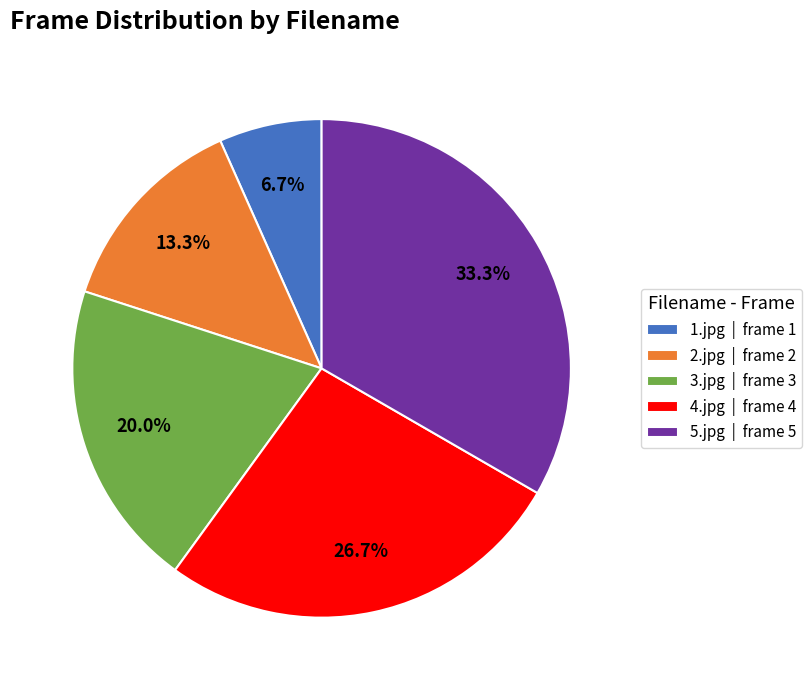

Count the number of slices in the pie.

5